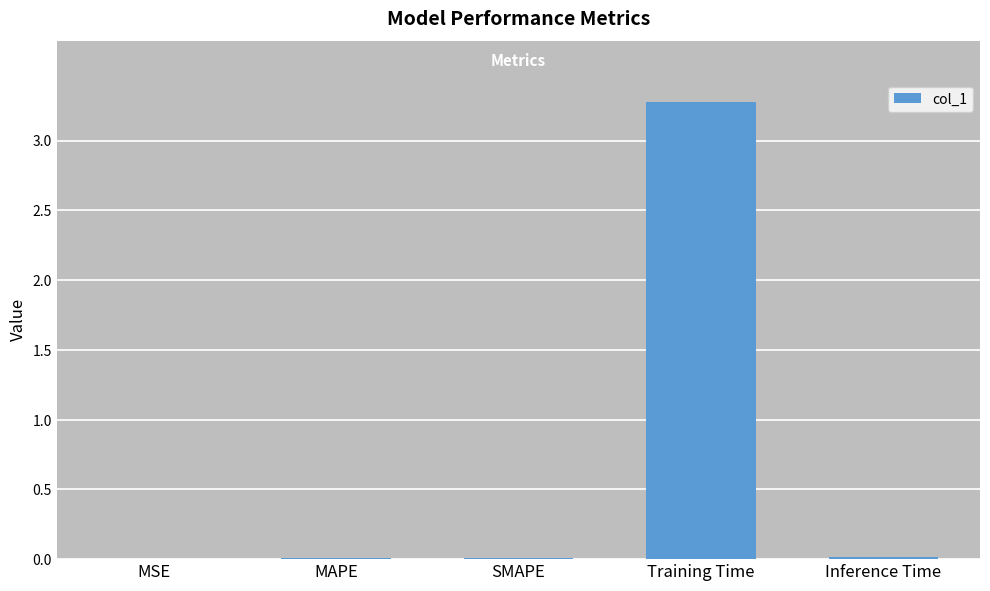

What is the greatest value displayed?

3.3